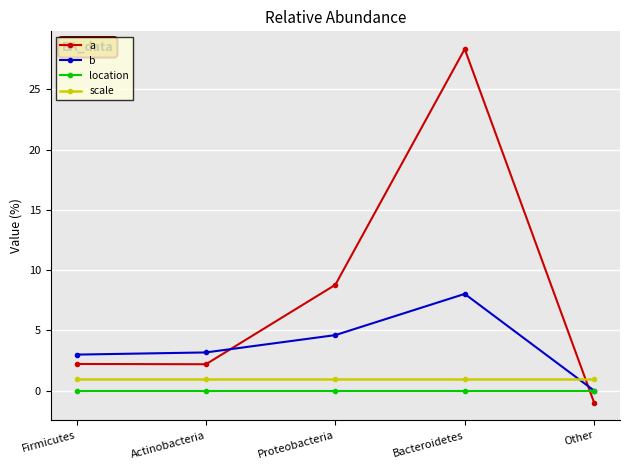

Which series has the largest range (max minus min)?

a